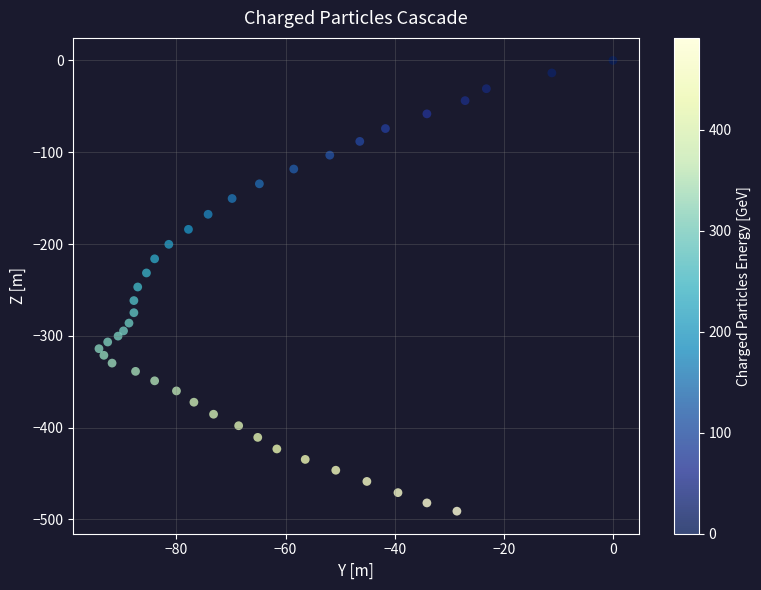

What is the range of X values (max minus min)?

94.2